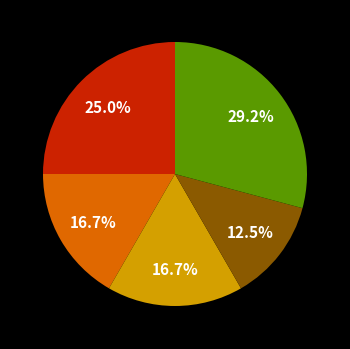

Is there any slice that represents more than half of the pie?

No